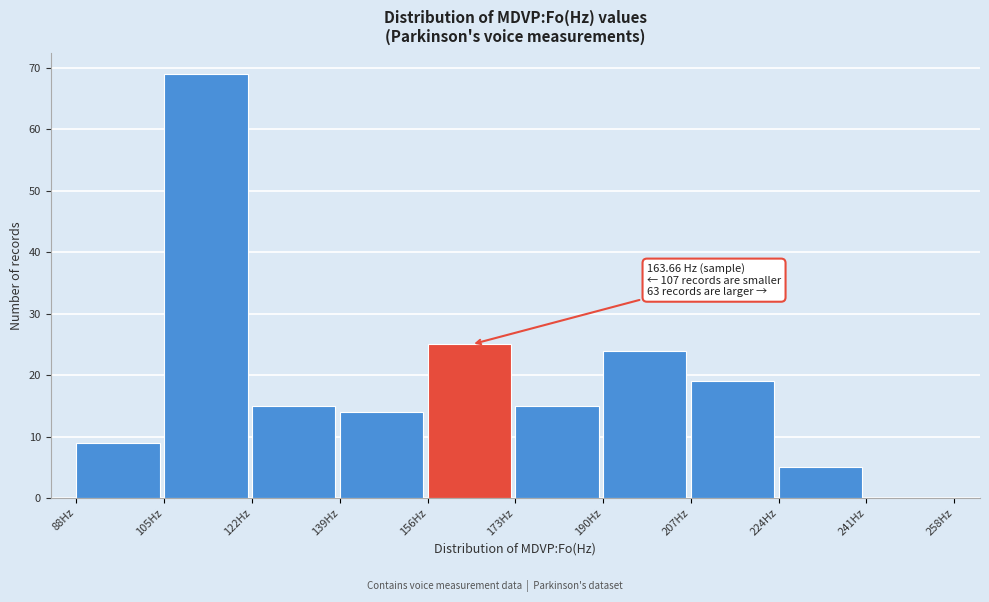

Which range on the x-axis has the tallest bar?

105 to 122